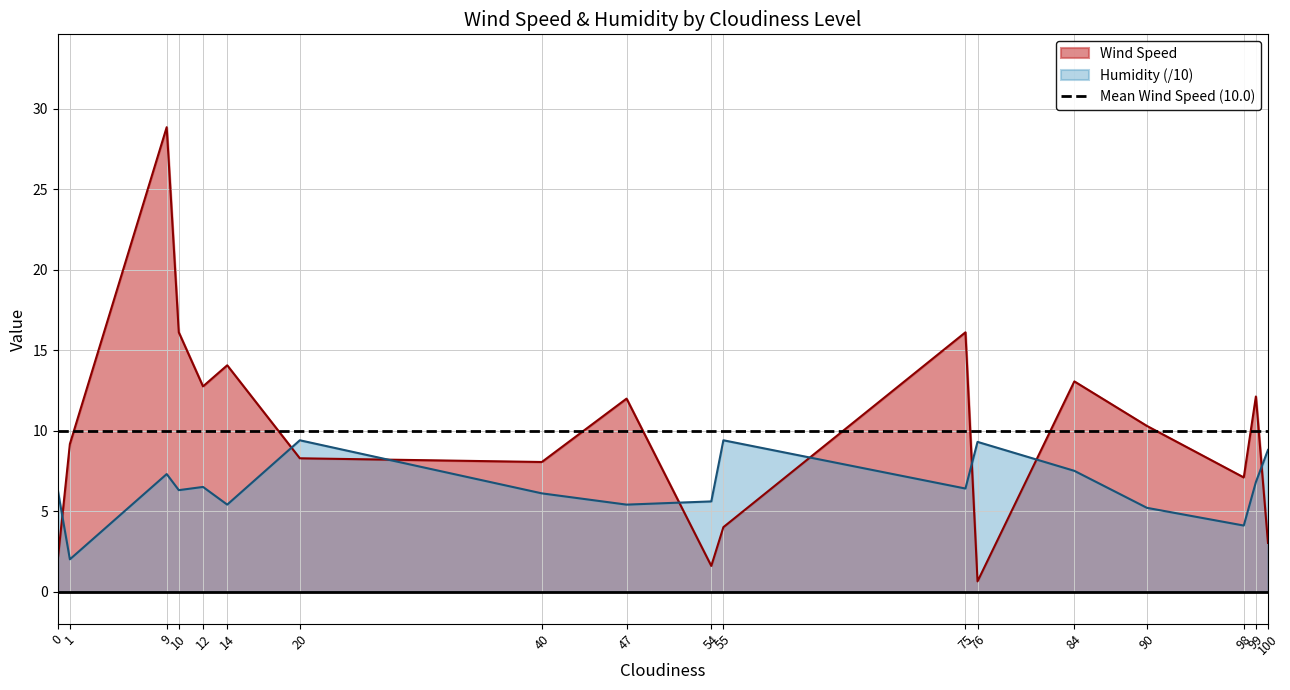

After their last crossing, which series has the higher values: Wind Speed or Humidity?

Humidity